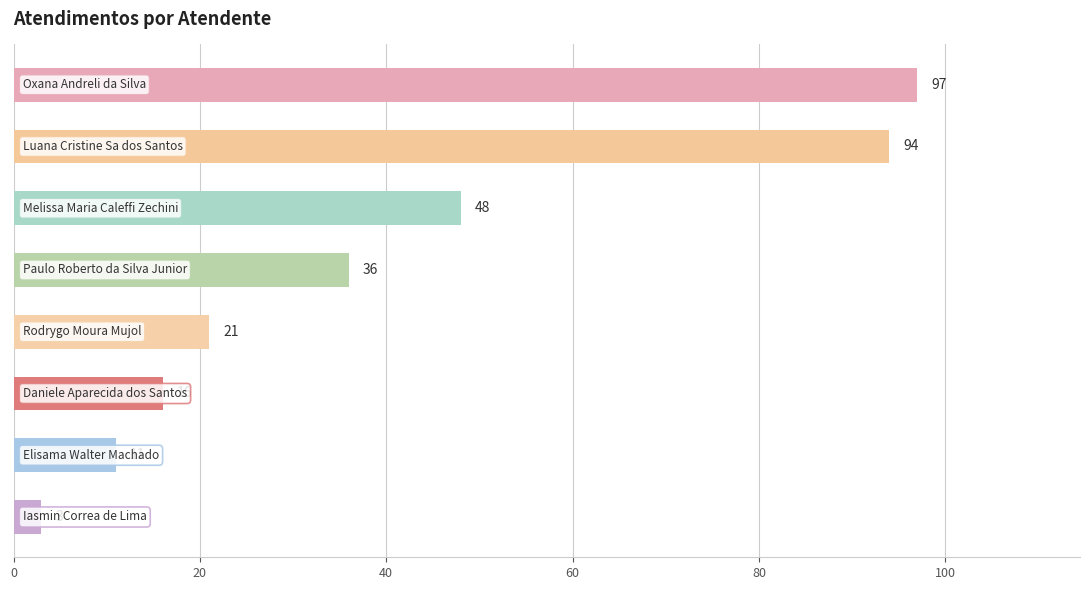

What is the greatest value displayed?

97